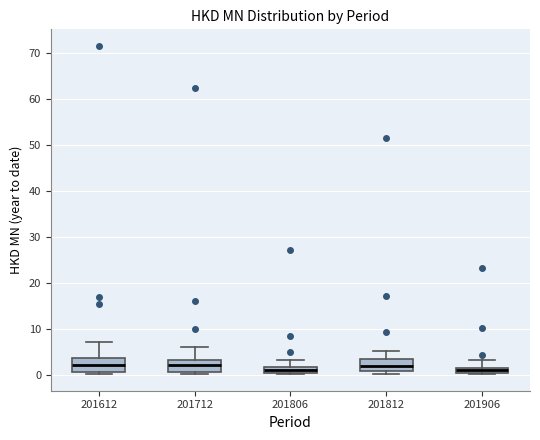

Where is the upper edge of the box at x = 201612 on the y-axis? The values are not printed on the chart, so give them approximately, as read against the axis.

4